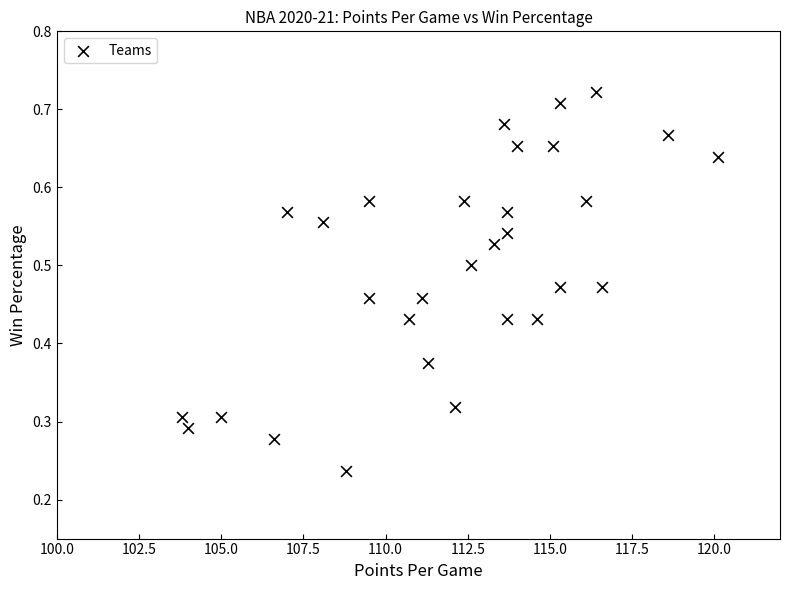

What is the range of X values (max minus min)?

16.3